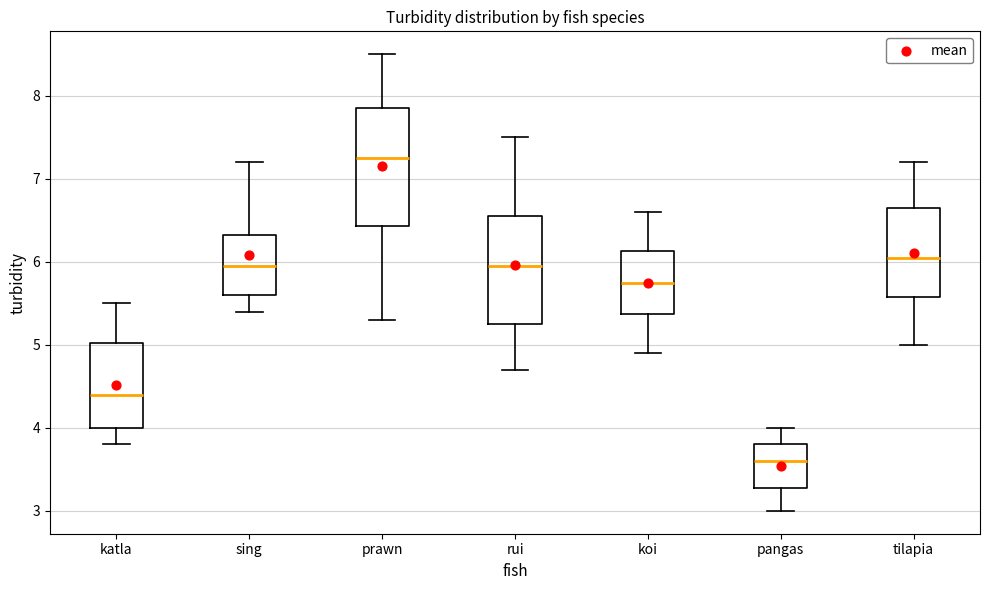

Which box's median line is the highest?

prawn